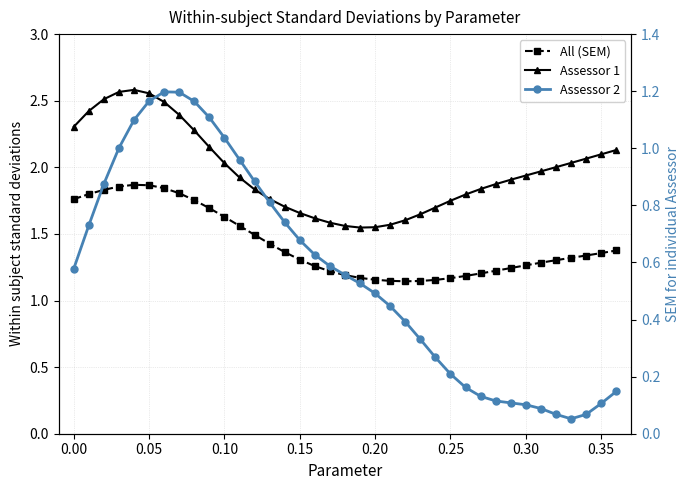

How many lines are shown in the chart?

3